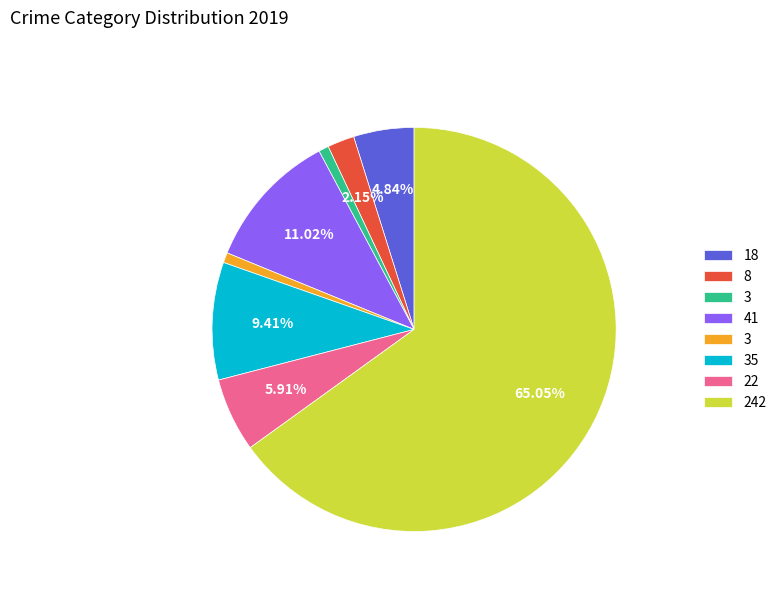

Is there any slice that represents more than half of the pie?

Yes